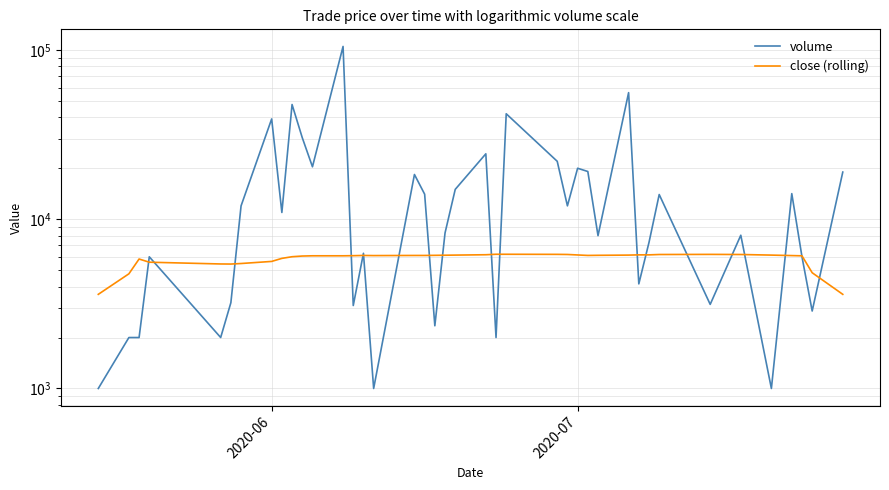

Is the value of close (rolling) at 25 greater than the value of volume at 30?

Yes